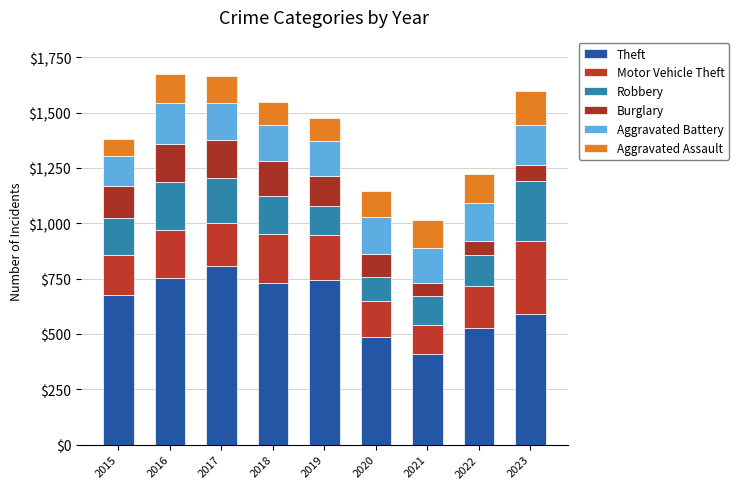

Is it true that Aggravated Battery equals 158 at 2021?

True